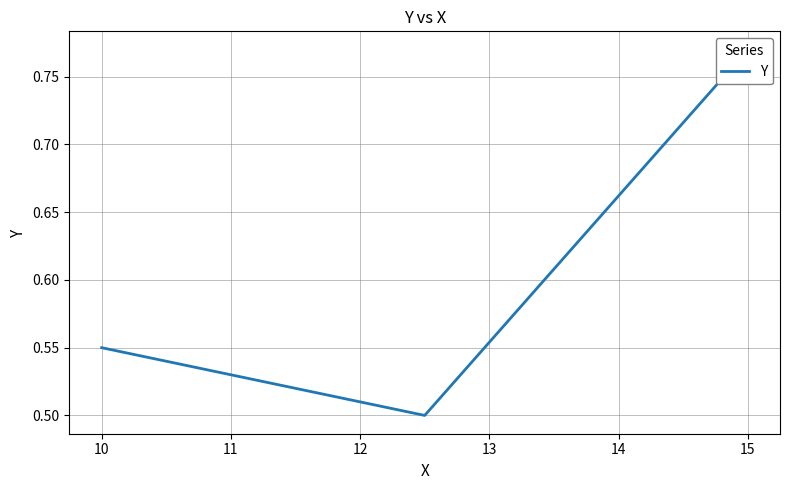

What is the smallest value displayed?

0.5